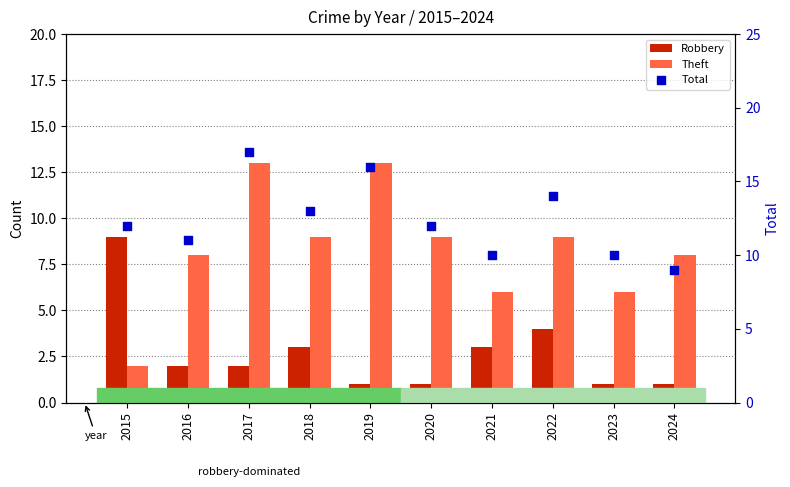

At which category is the sum across all series the highest?

2017